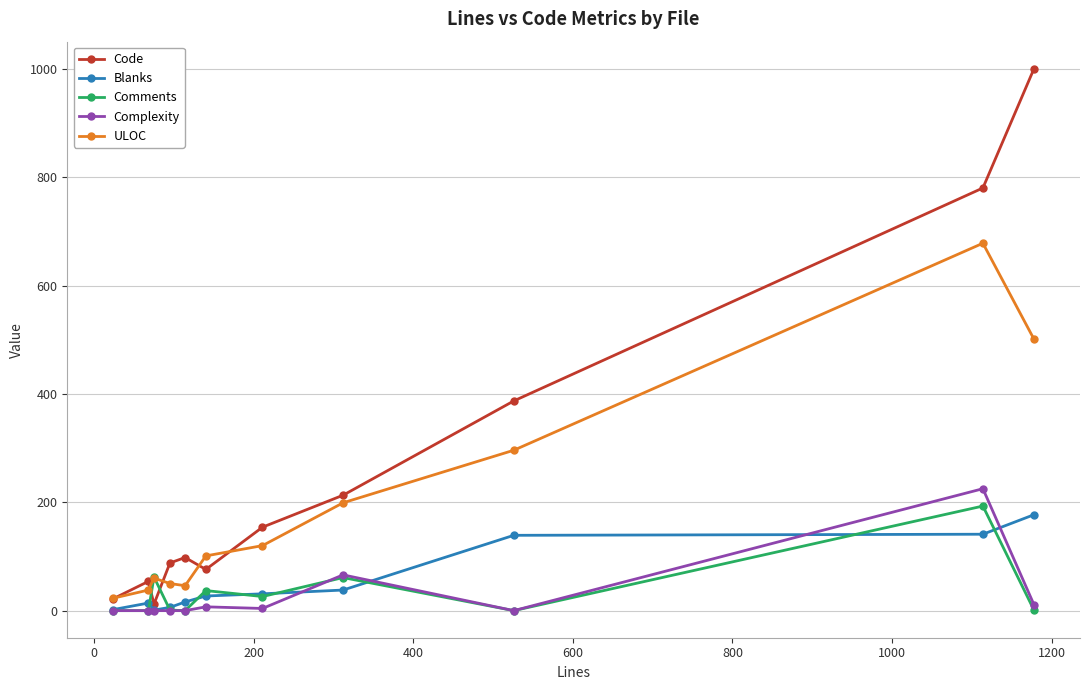

Which series ends up on top after the final intersection of Comments and Code?

Code